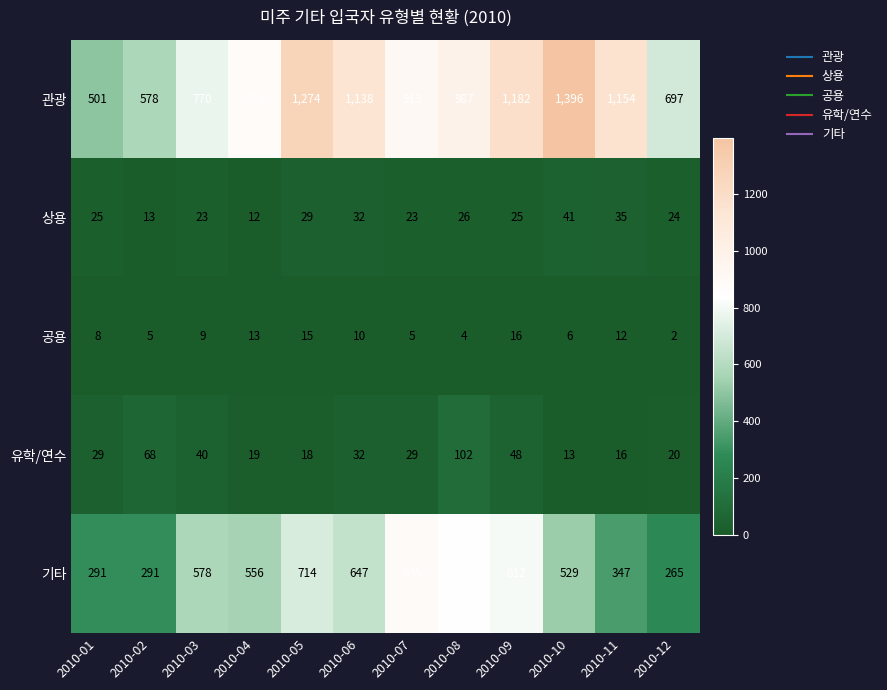

How many series are shown in this chart?

5